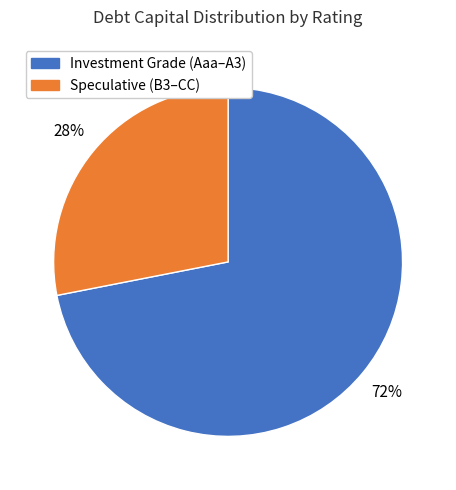

To the nearest percent, what is the average slice percentage?

50%